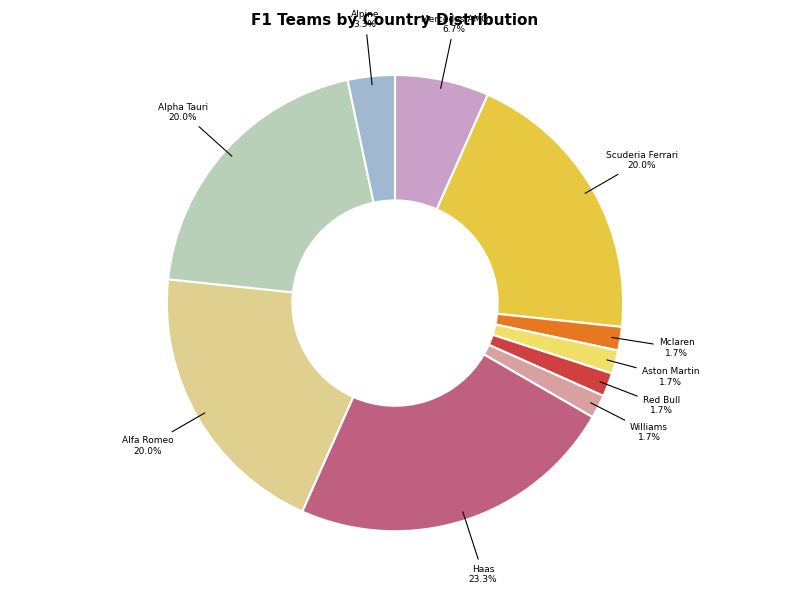

Is there a majority slice in this chart?

No